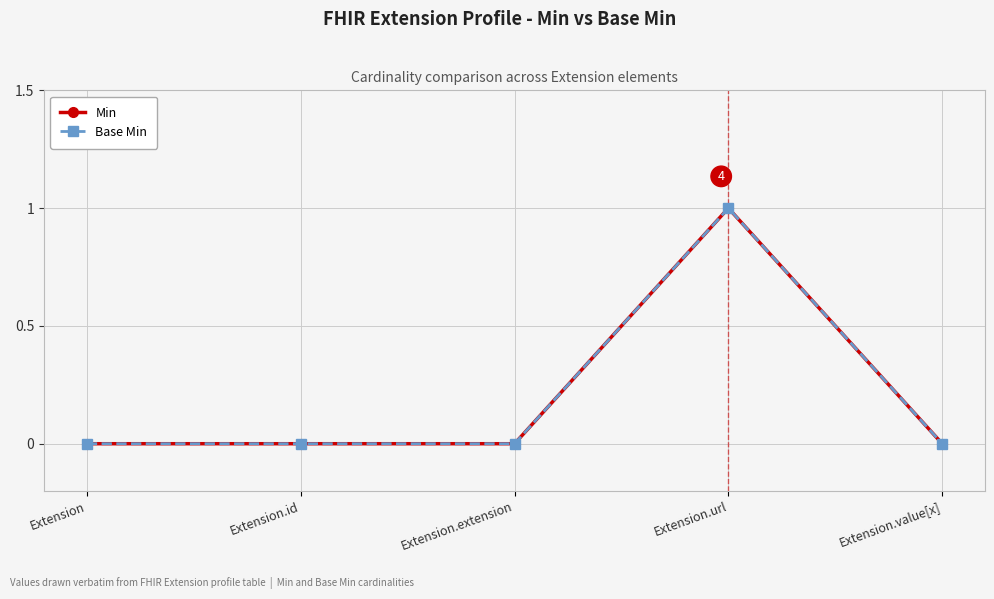

Reading left to right, extract all data points from this chart.

Min: 0	0	0	1	0
Base Min: 0	0	0	1	0